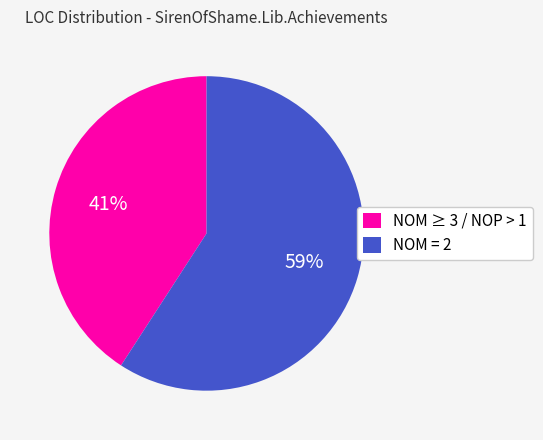

To the nearest percent, what portion does NOM = 2 represent?

59%